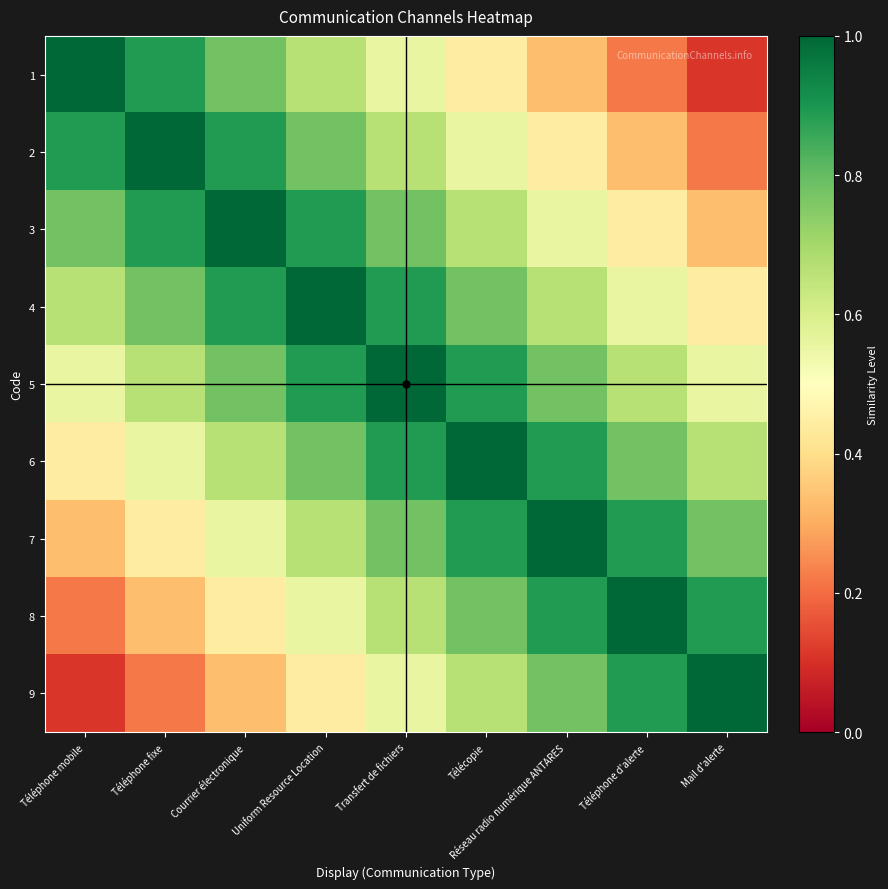

What is the total value across all series at Transfert de fichiers?

6.8